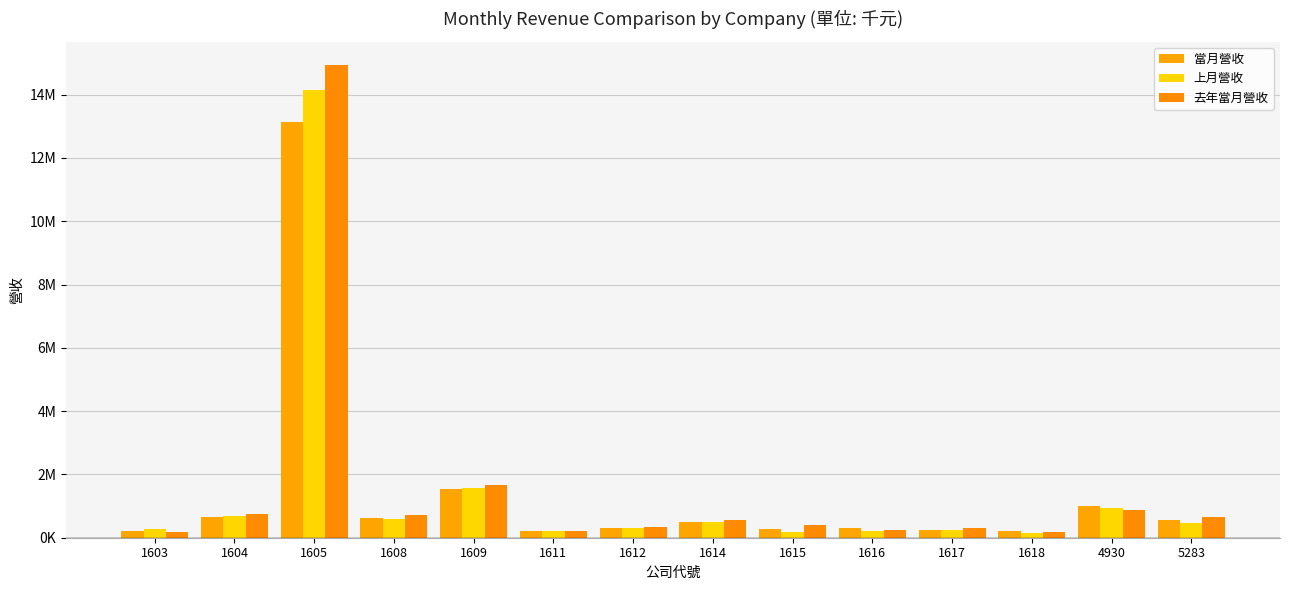

Between 1614 and 1609, which is larger?

1609